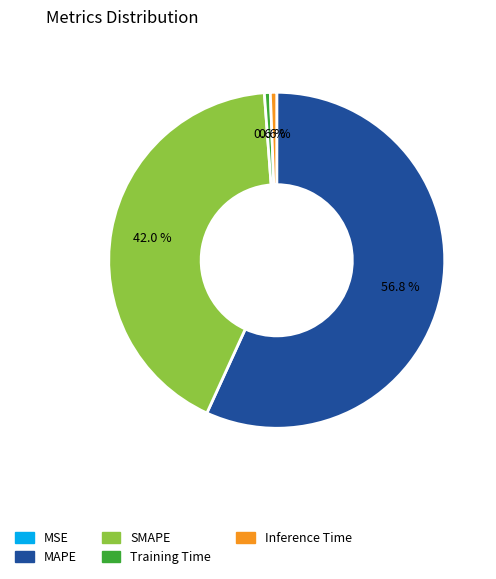

To the nearest percent, what is the average slice percentage?

20%